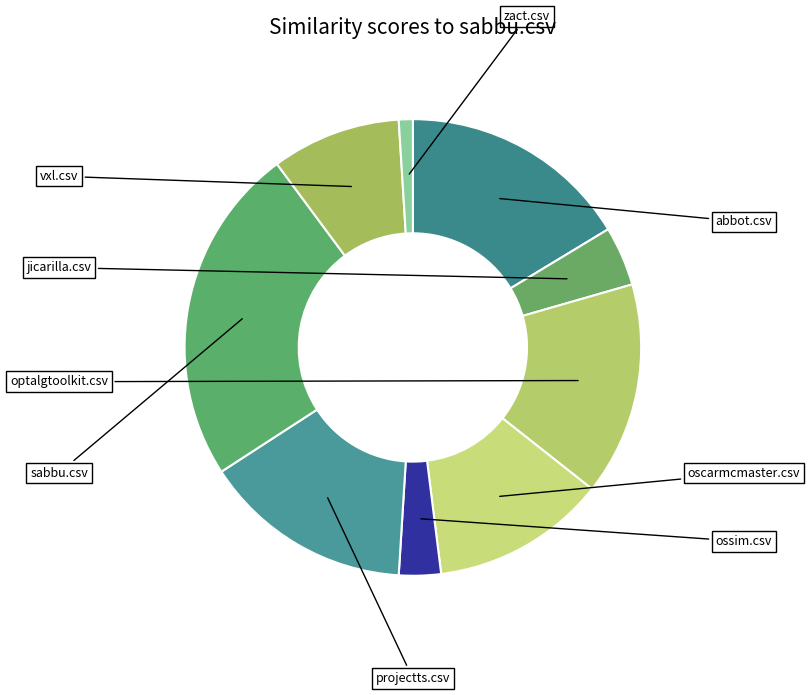

To the nearest percent, what is the difference between the largest and smallest slice percentages?

23%